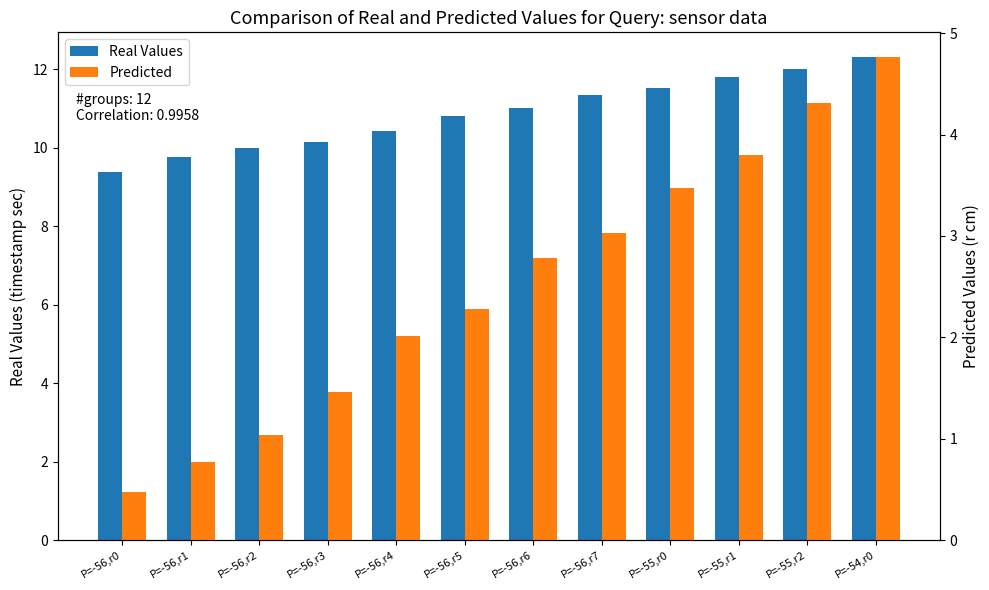

The value of Real Values at P=-56,r4 is 4.7. True or false?

False